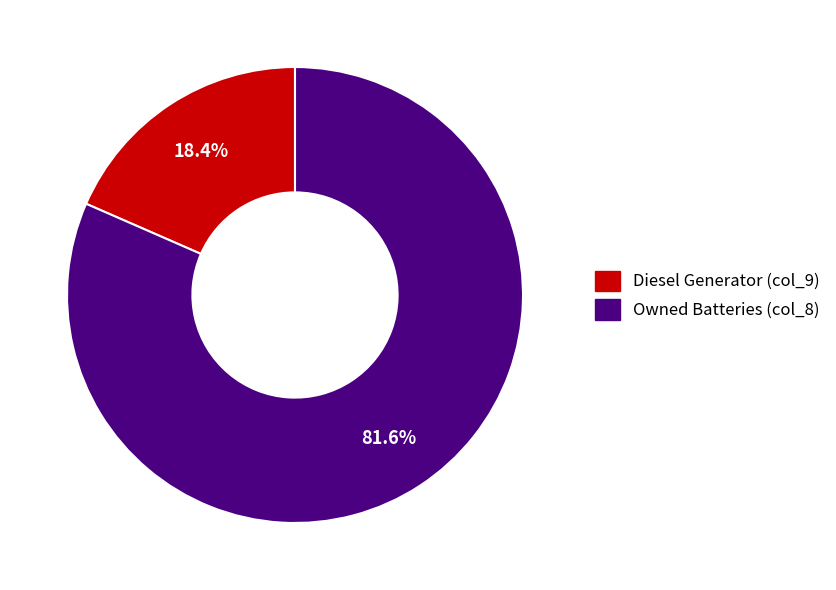

How much of the chart is everything except Diesel Generator (col_9)?

81.6%